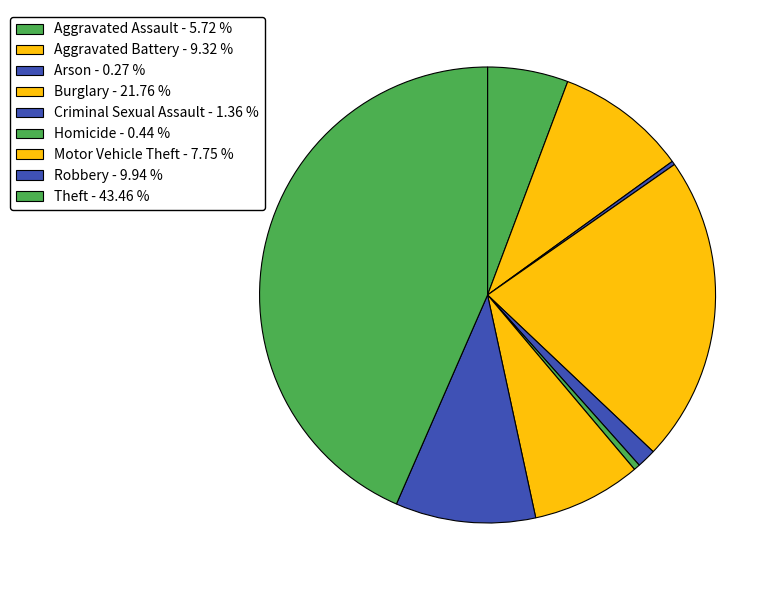

Is Theft the majority of the pie?

No